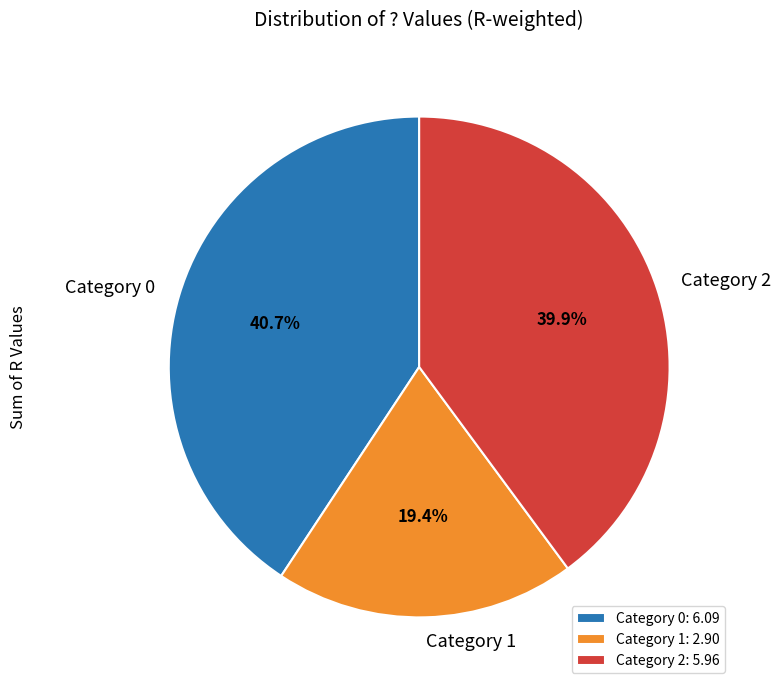

How many slices are in this pie chart?

3